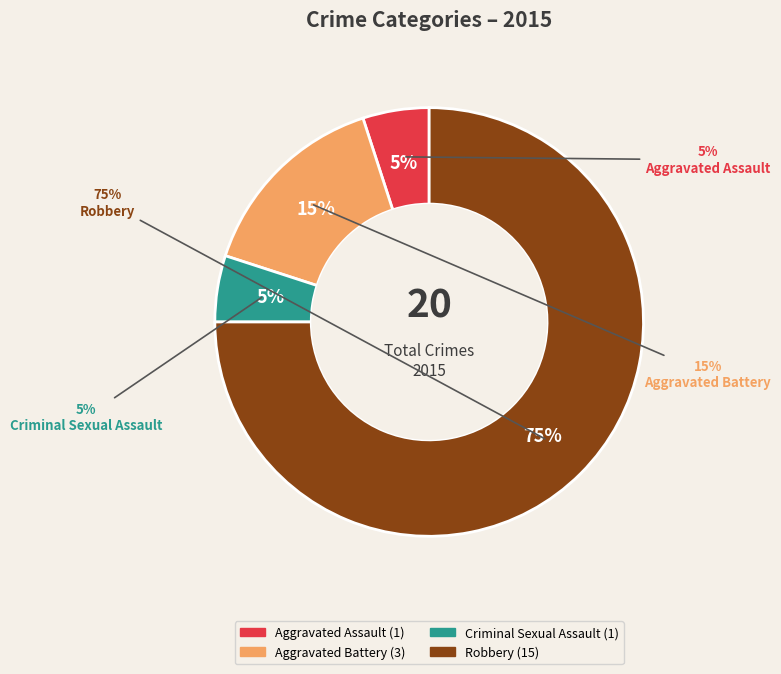

Is it true that Aggravated Battery is 15% of the pie?

True